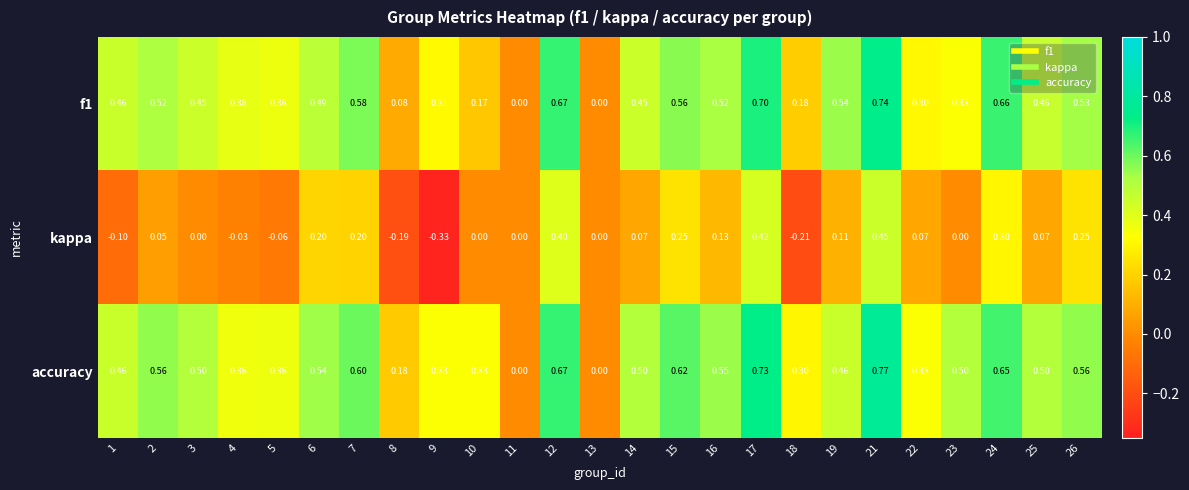

How many series are shown in this chart?

3